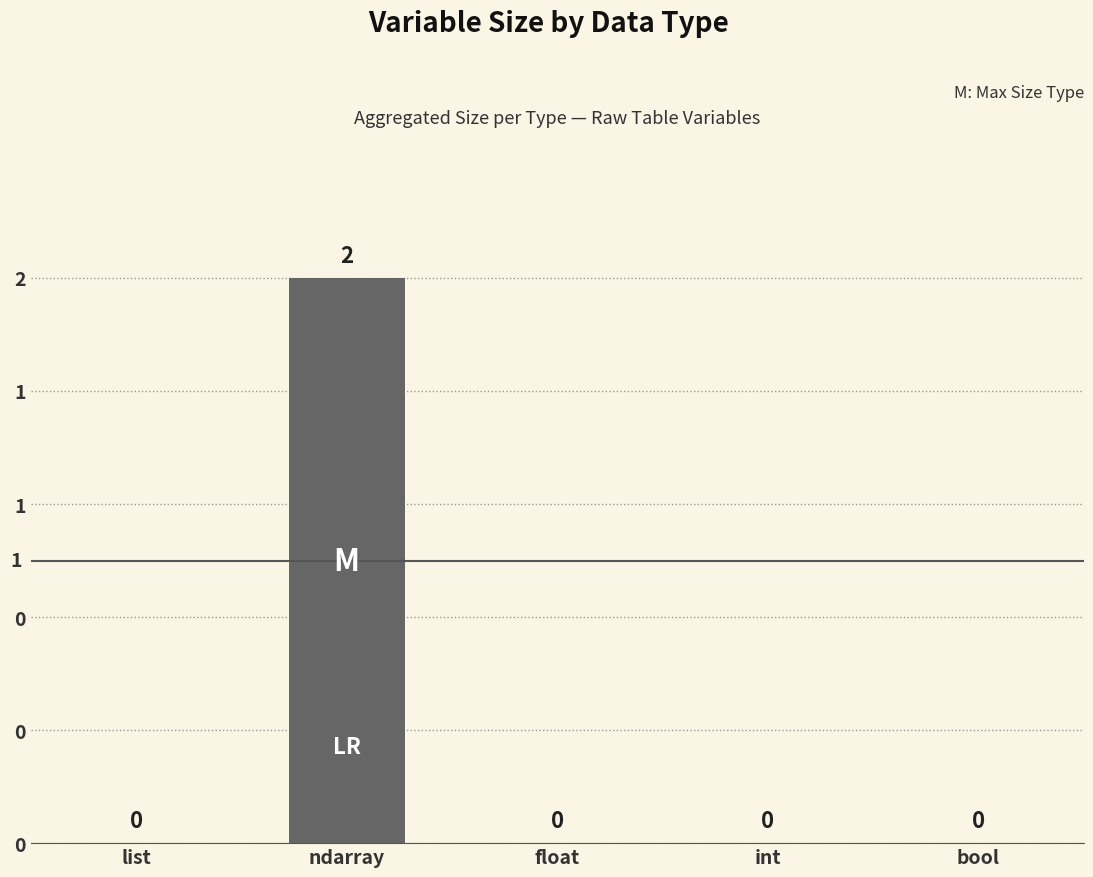

At which category does the chart reach its minimum across all series?

list